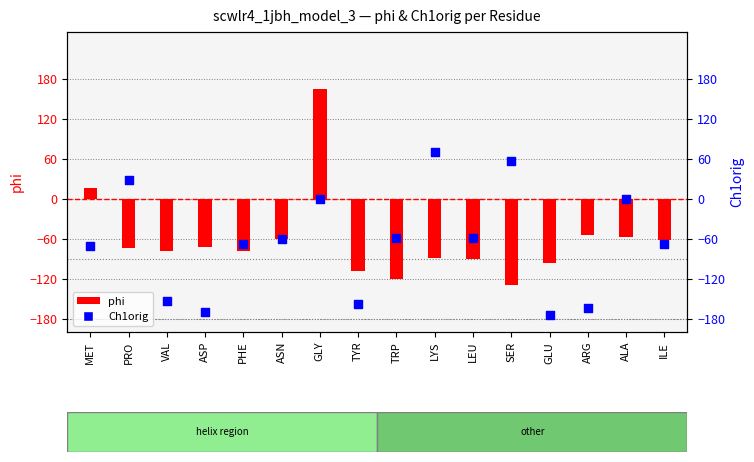

Is the value of phi at TRP greater than the value of Ch1orig at GLY?

No